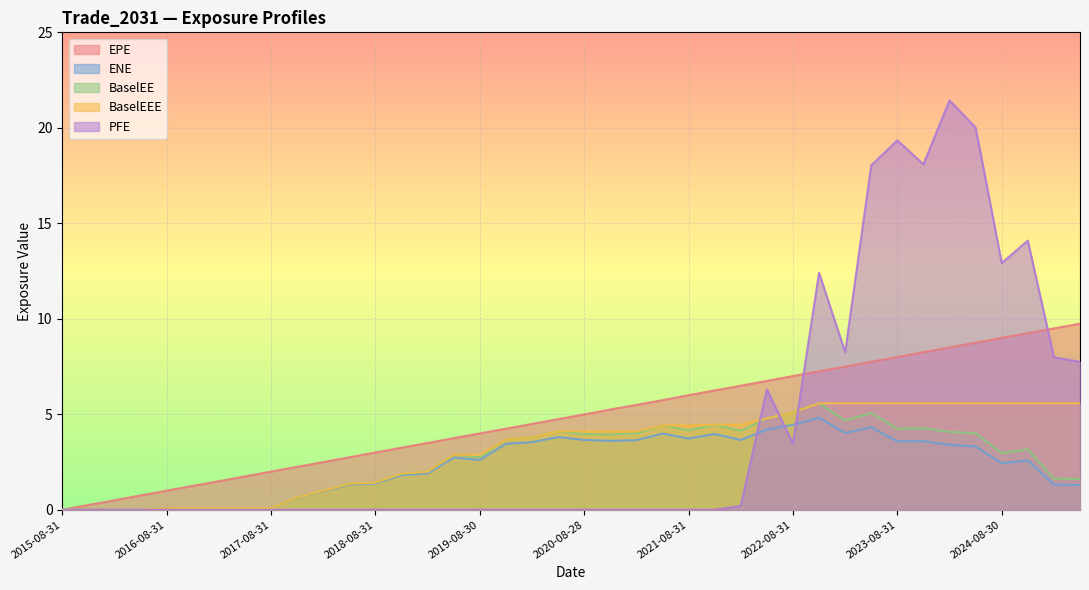

How many interior local peaks does the PFE series have?

5